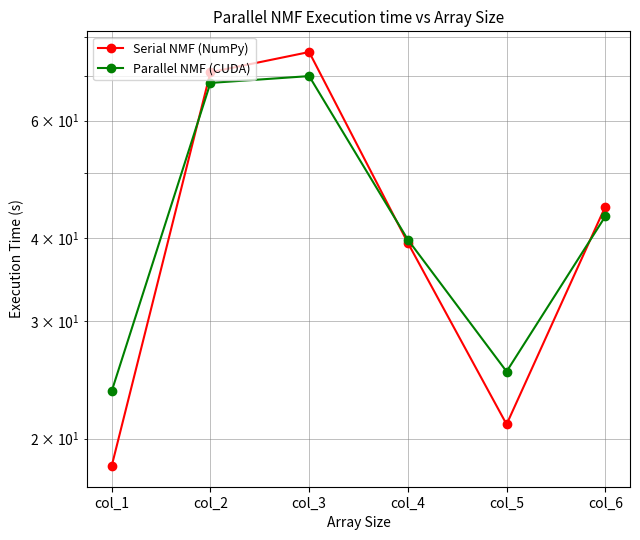

What is the lowest value of the Serial NMF (NumPy) series?

18.2